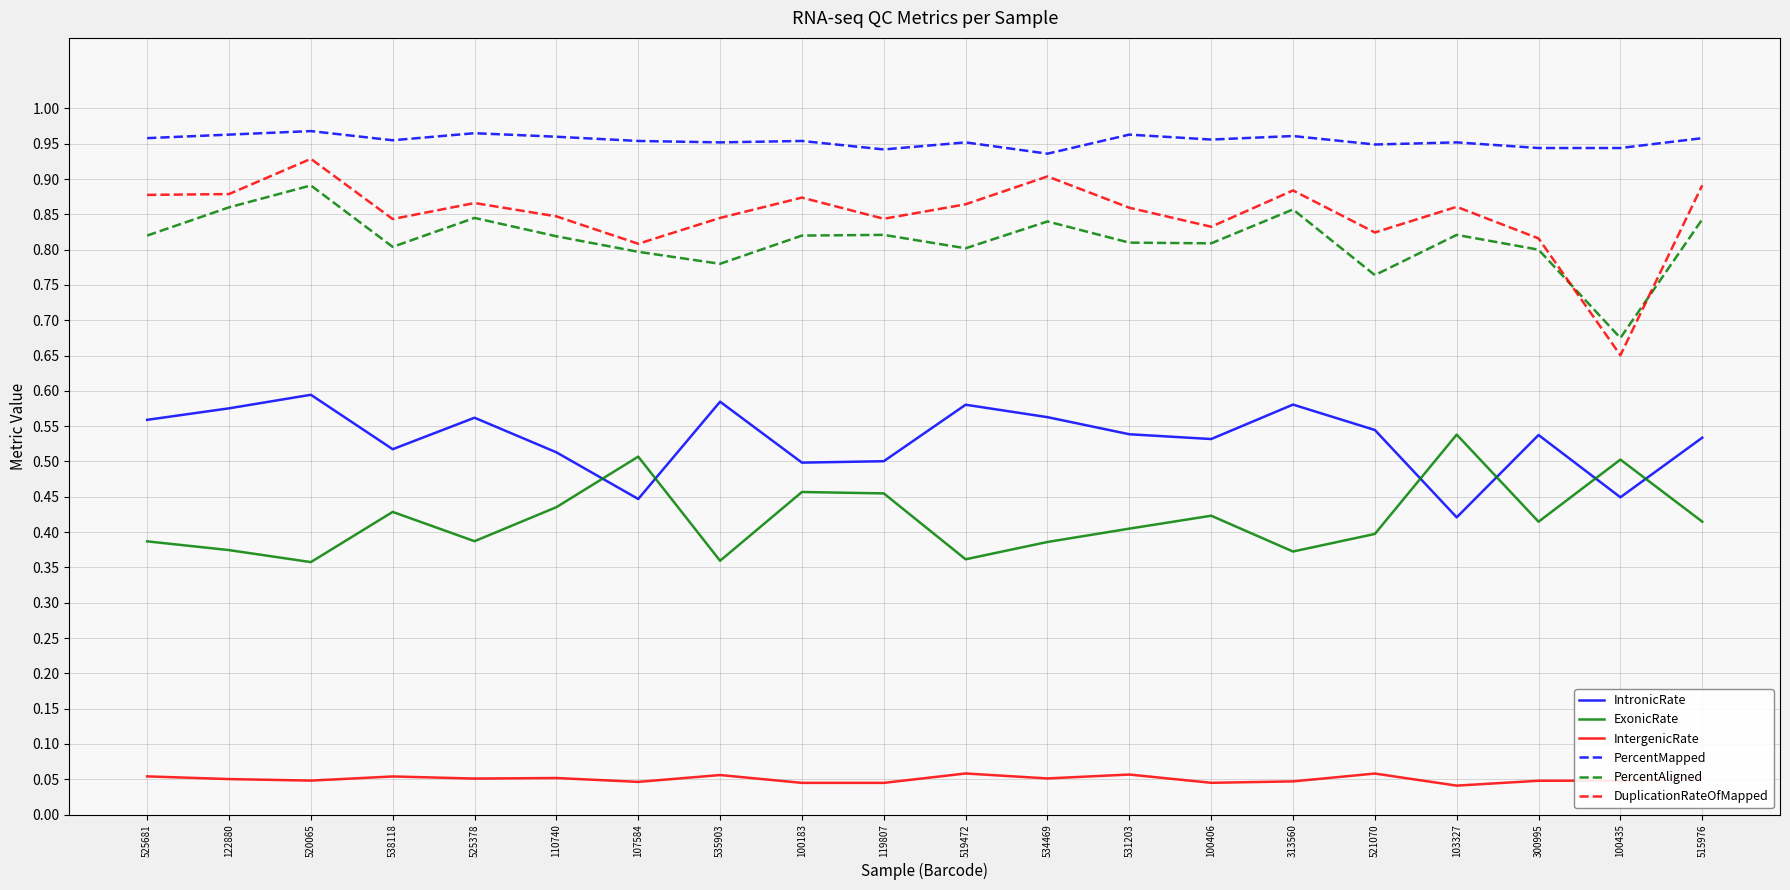

Which series has the largest range (max minus min)?

DuplicationRateOfMapped